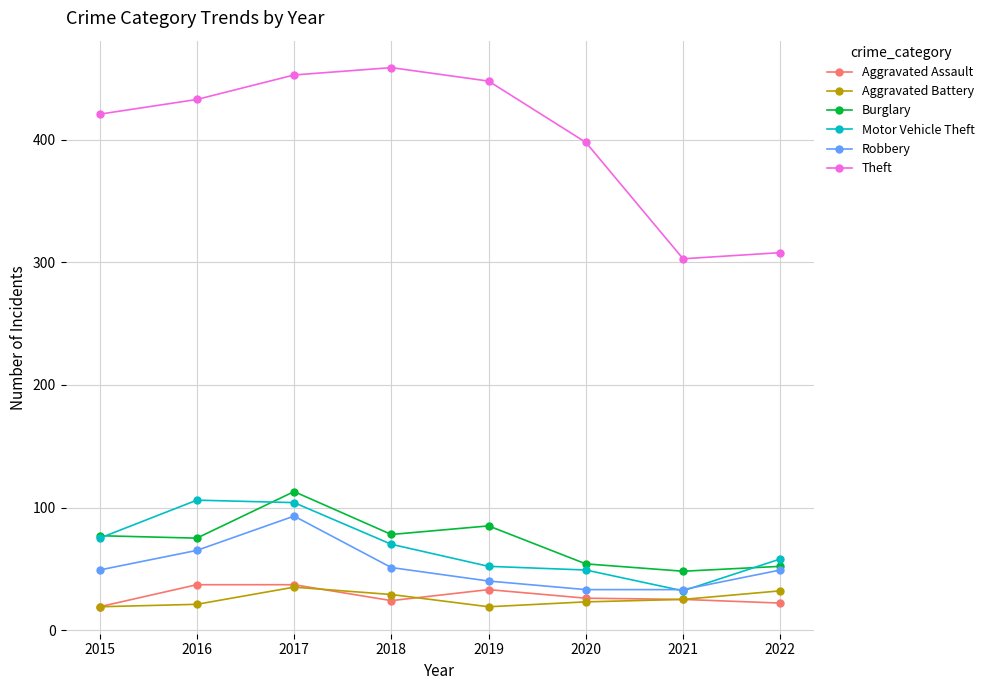

What is the value of the Motor Vehicle Theft point at the 8th from the left?

58